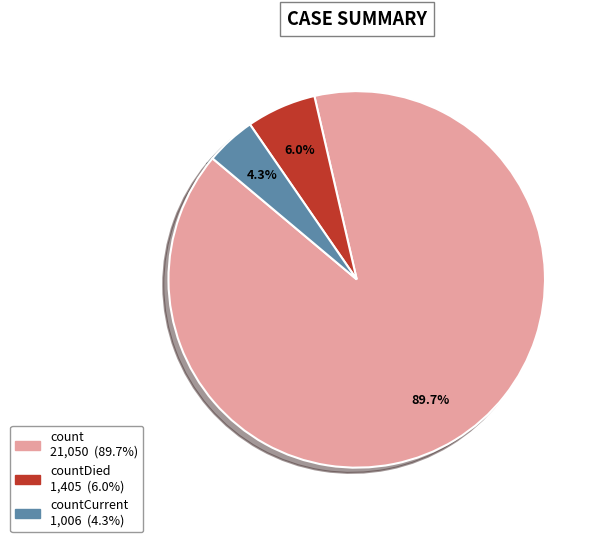

How many segments does this pie chart have?

3